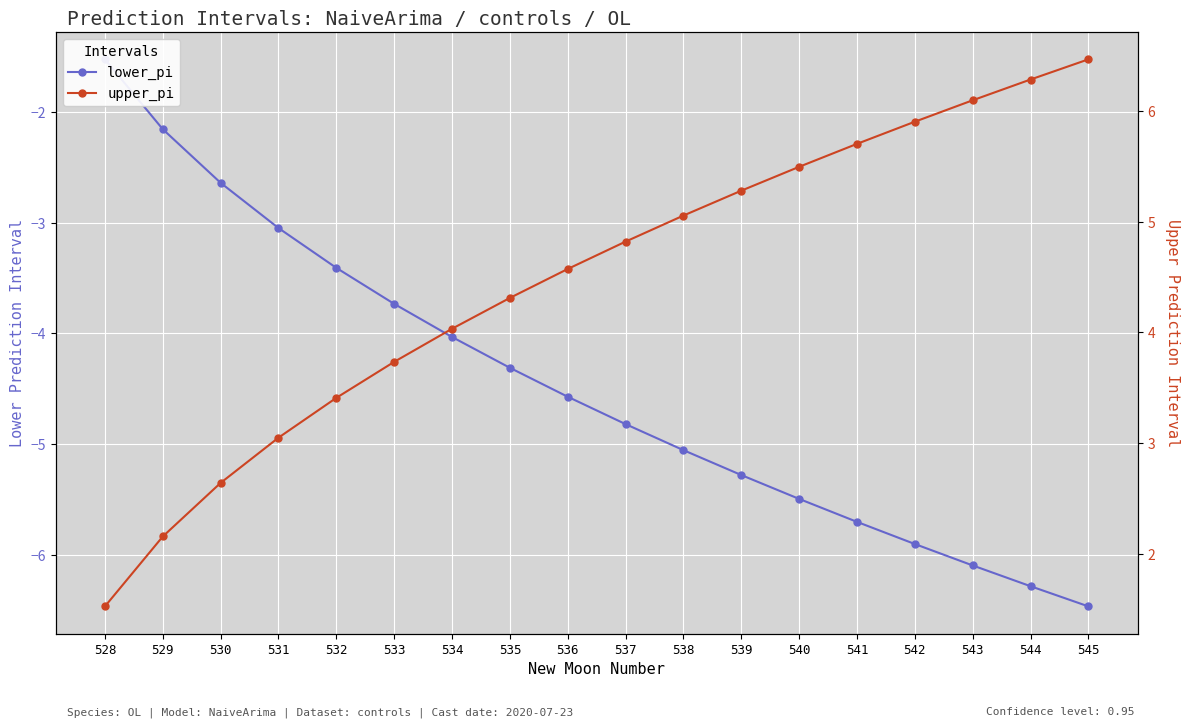

True or false: upper_pi and lower_pi intersect in this chart.

False